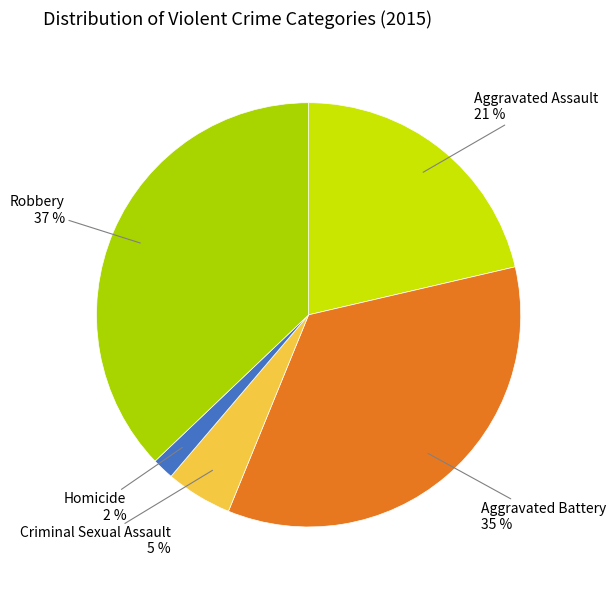

How many segments does this pie chart have?

5